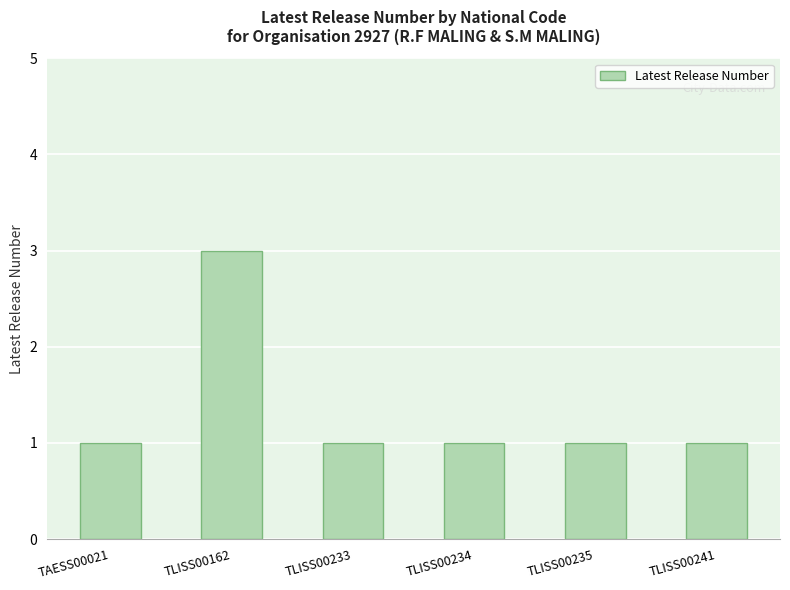

What value does the data have at TLISS00234?

1